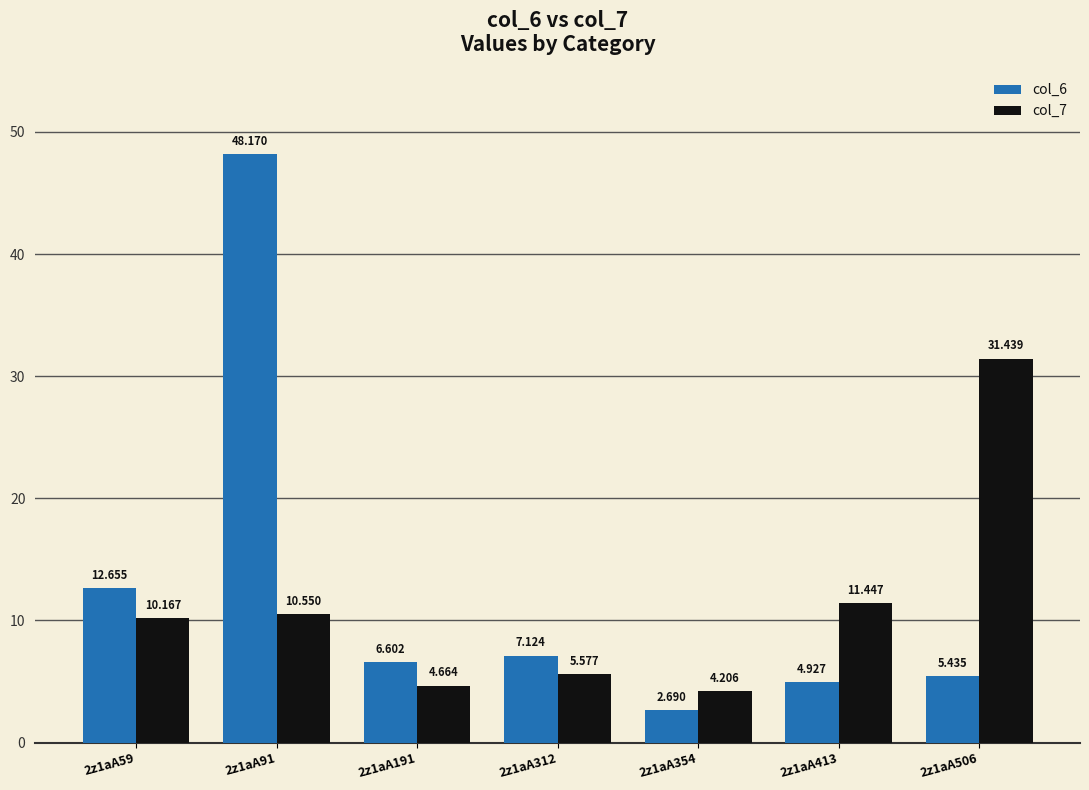

What is the minimum value shown in the chart?

2.7